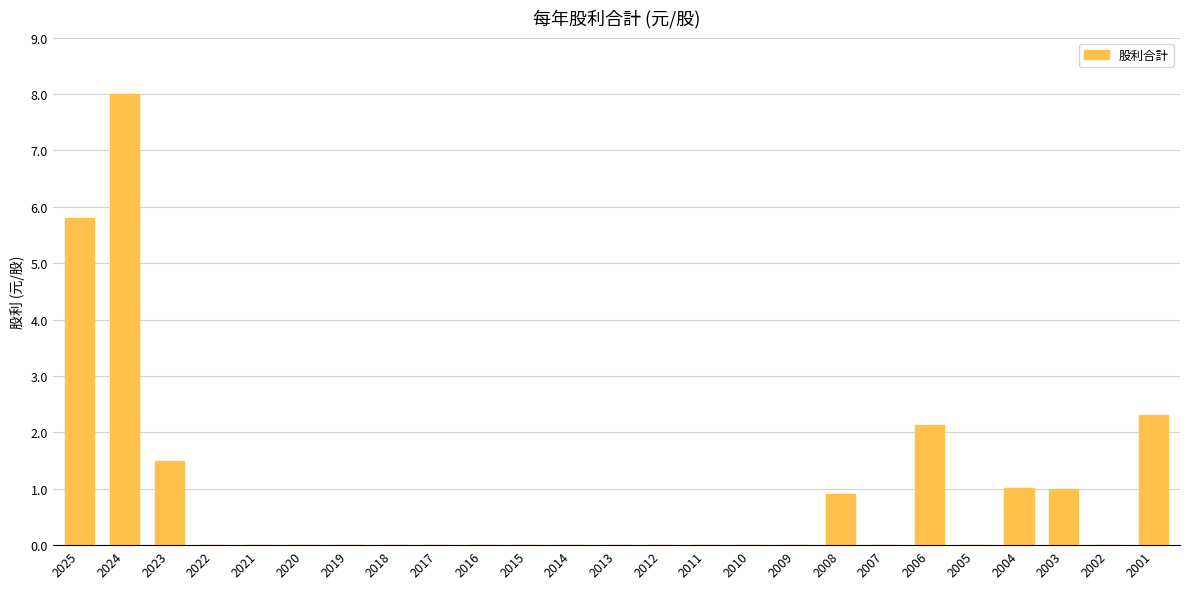

The value at 2003 is 0.6. True or false?

False